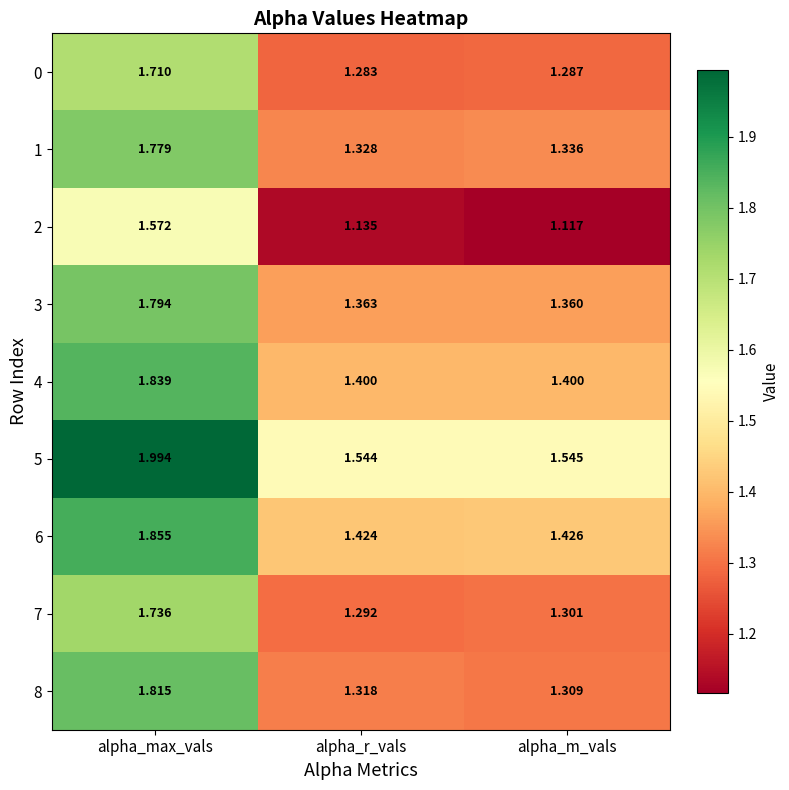

At which label does 1 reach its peak?

alpha_max_vals